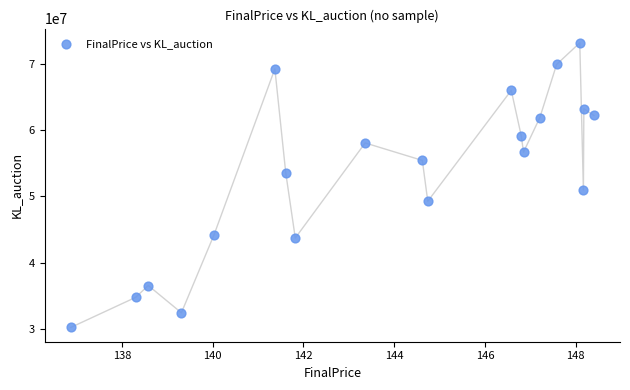

What Y value in the scatter plot is closest to 51706097?

50992707